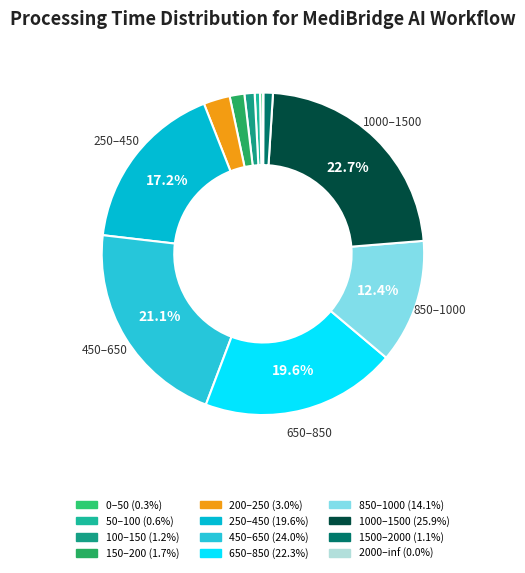

To the nearest percent, what percentage of the pie is 450–650?

21%